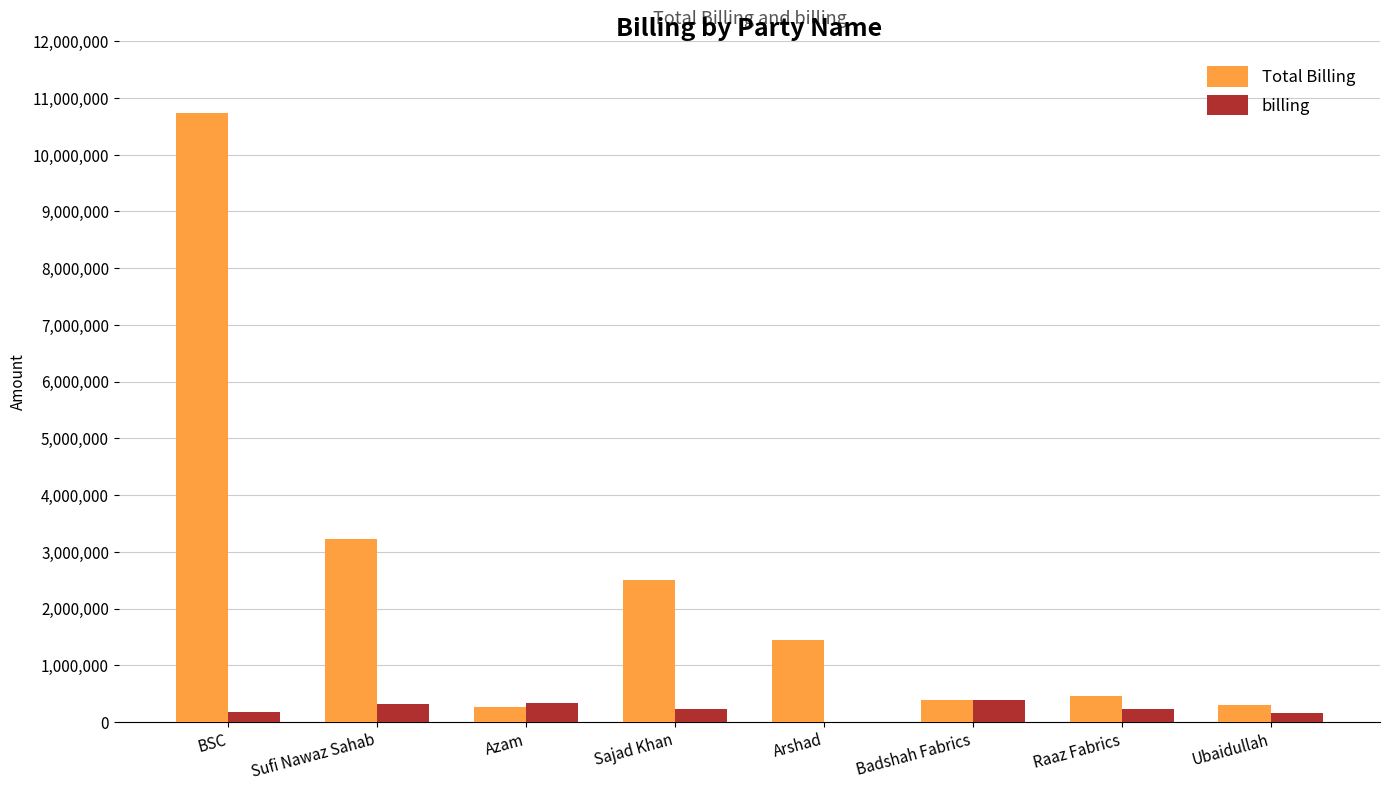

What are all the series names shown in the legend?

Total Billing, billing